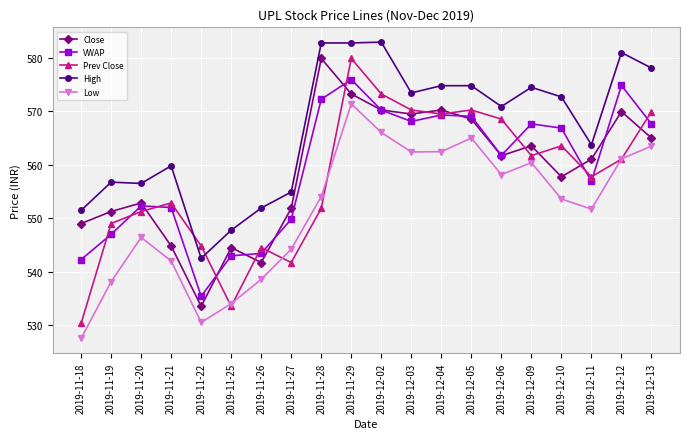

What is the difference between the maximum and minimum values in the Low series?

43.9